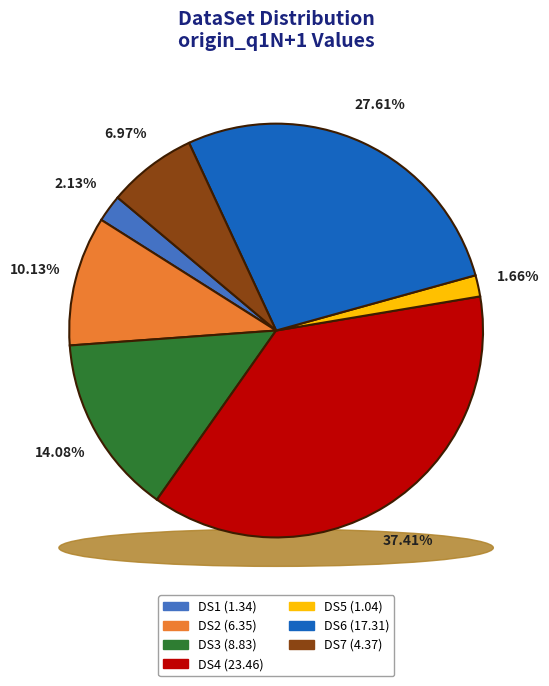

What is the change in value from DS1 to DS6?

+16.0